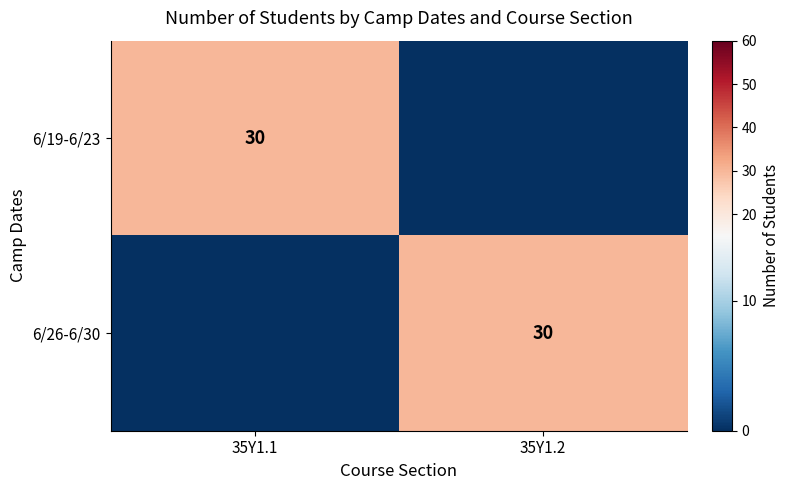

How many categories are shown in the chart?

2